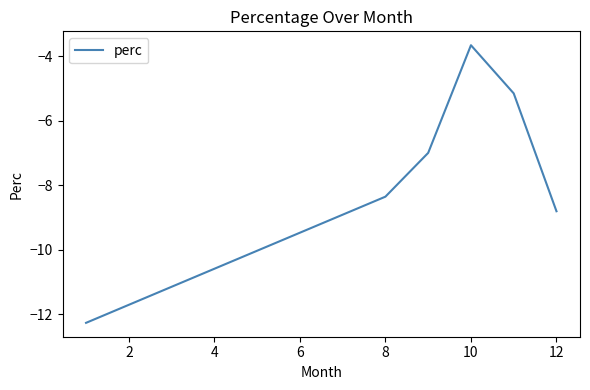

What is the greatest value displayed?

-3.7